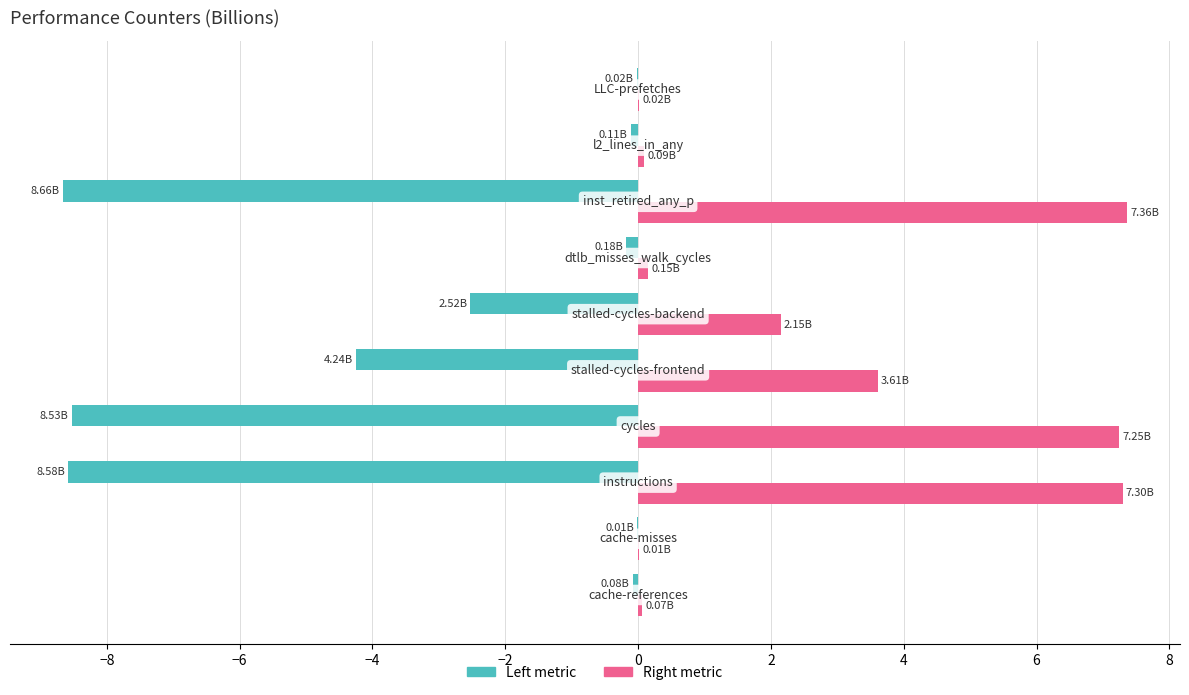

Which series has the largest total across all categories?

Right metric